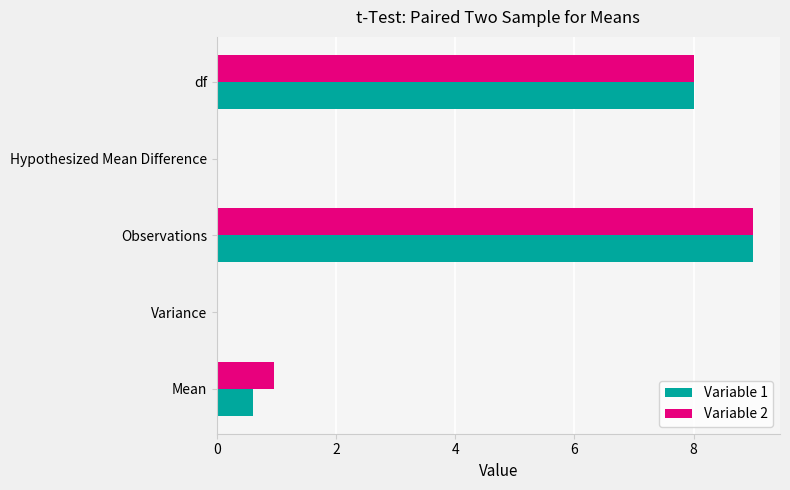

What is the greatest value displayed?

9.0